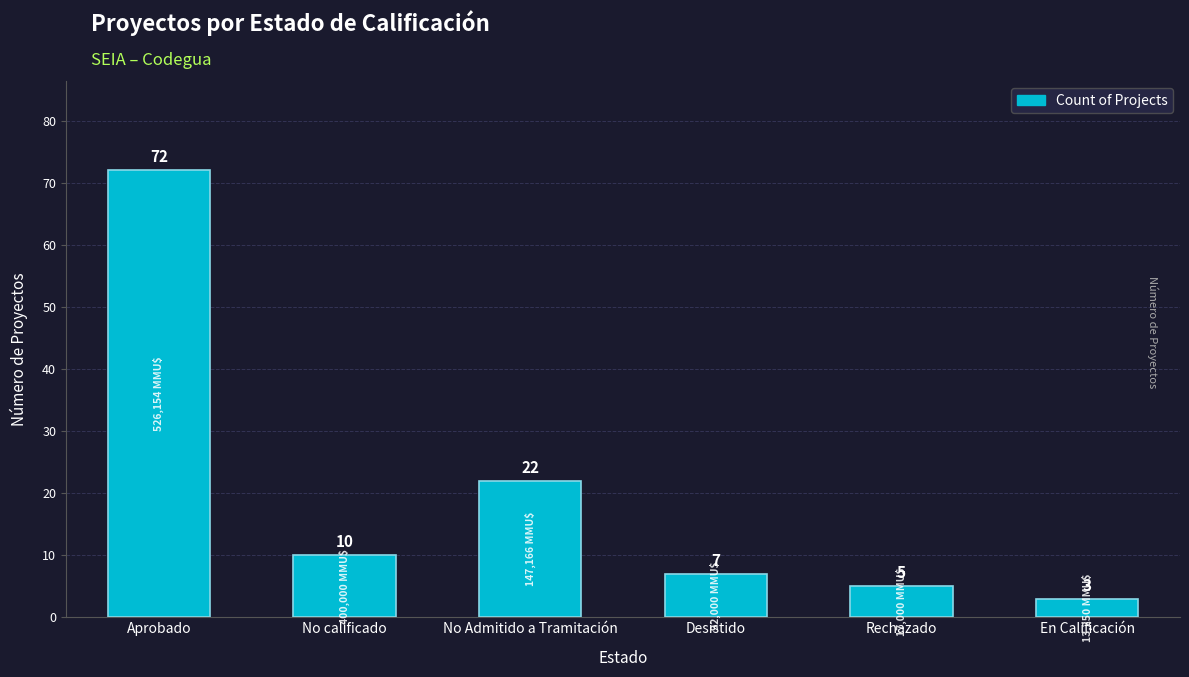

Rank the categories by value from highest to lowest.

Aprobado, No Admitido a Tramitación, No calificado, Desistido, Rechazado, En Calificación